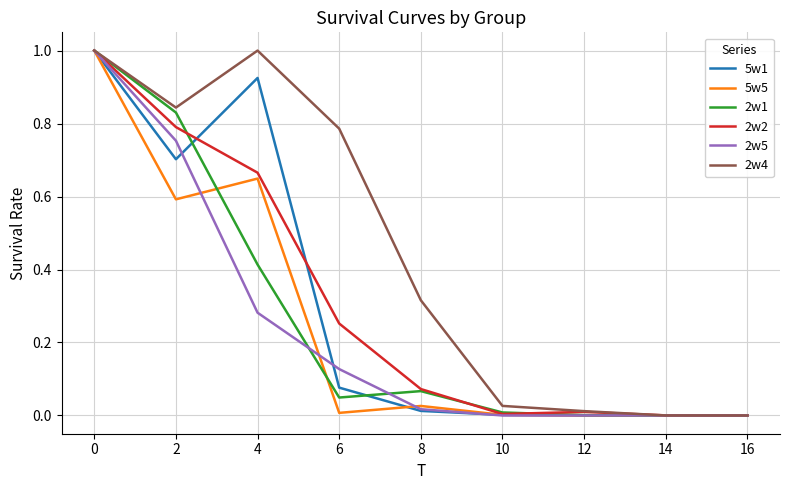

The 5w5 series shows 1.0 at 0. True or false?

True